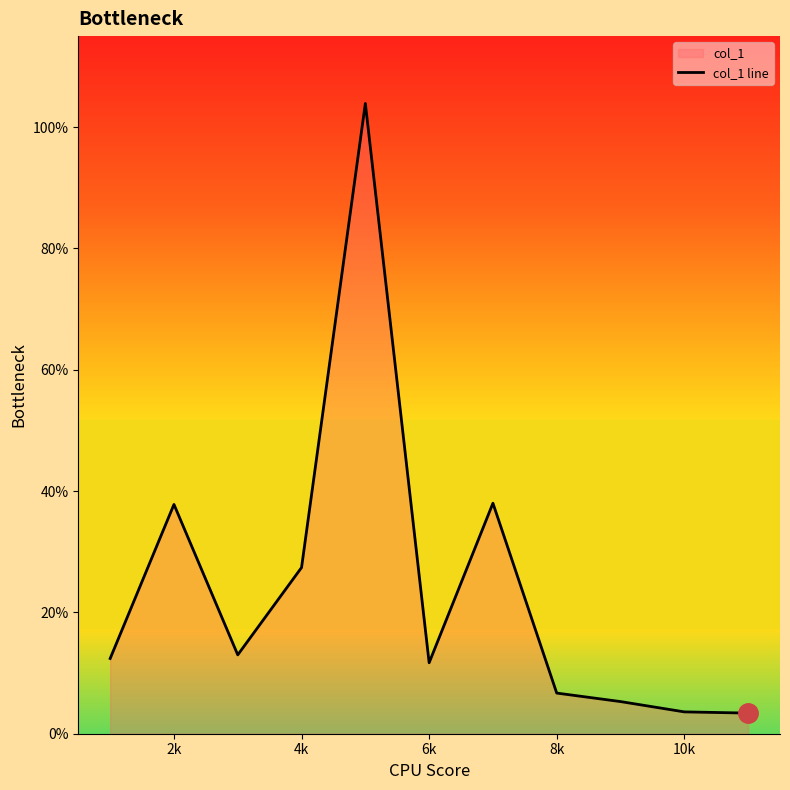

What is the ratio of the value at 2k to the value at 4k?

1.4